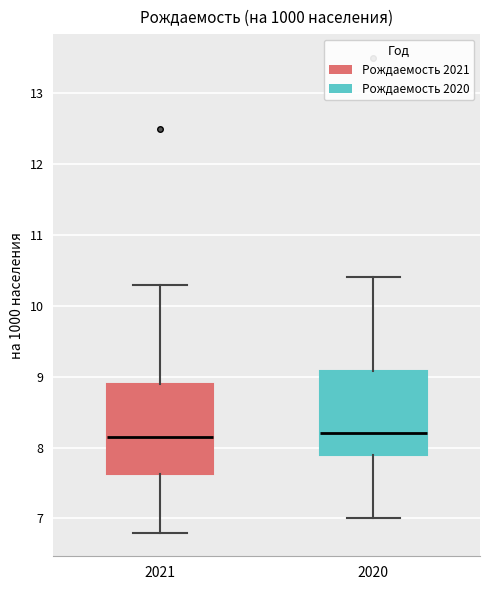

Which box is the tallest, from its lower edge to its upper edge?

2021